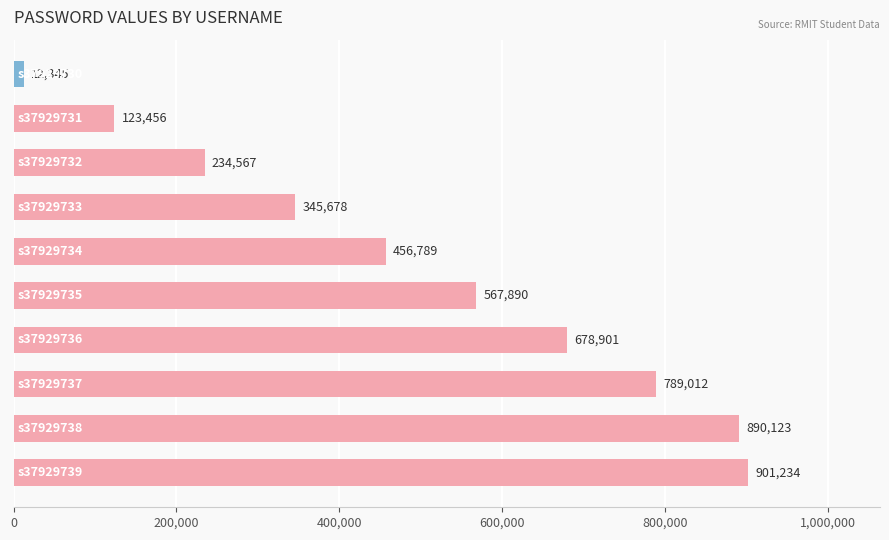

Reading bottom to top, what are all the values shown in this chart?

901234	890123	789012	678901	567890	456789	345678	234567	123456	12345